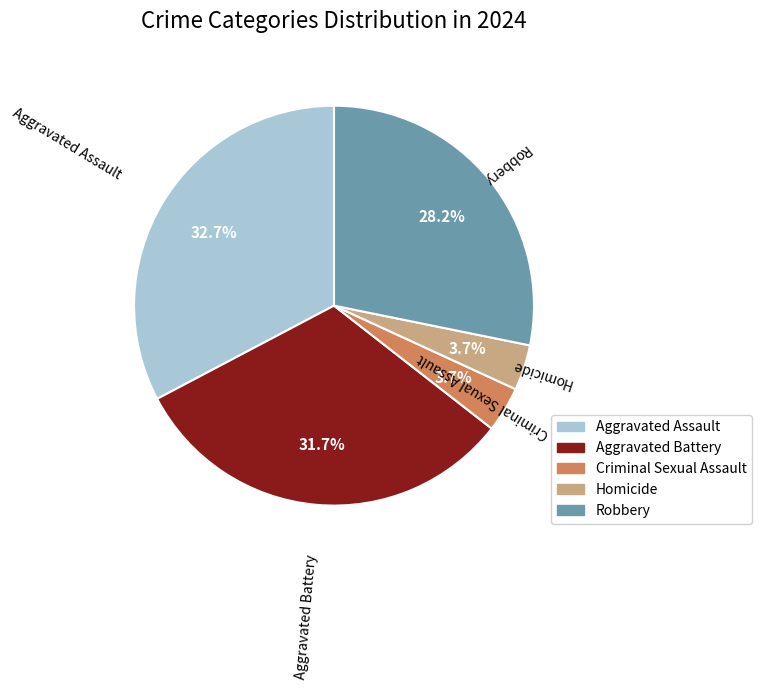

Is the sum of Aggravated Assault and Aggravated Battery greater than half?

Yes